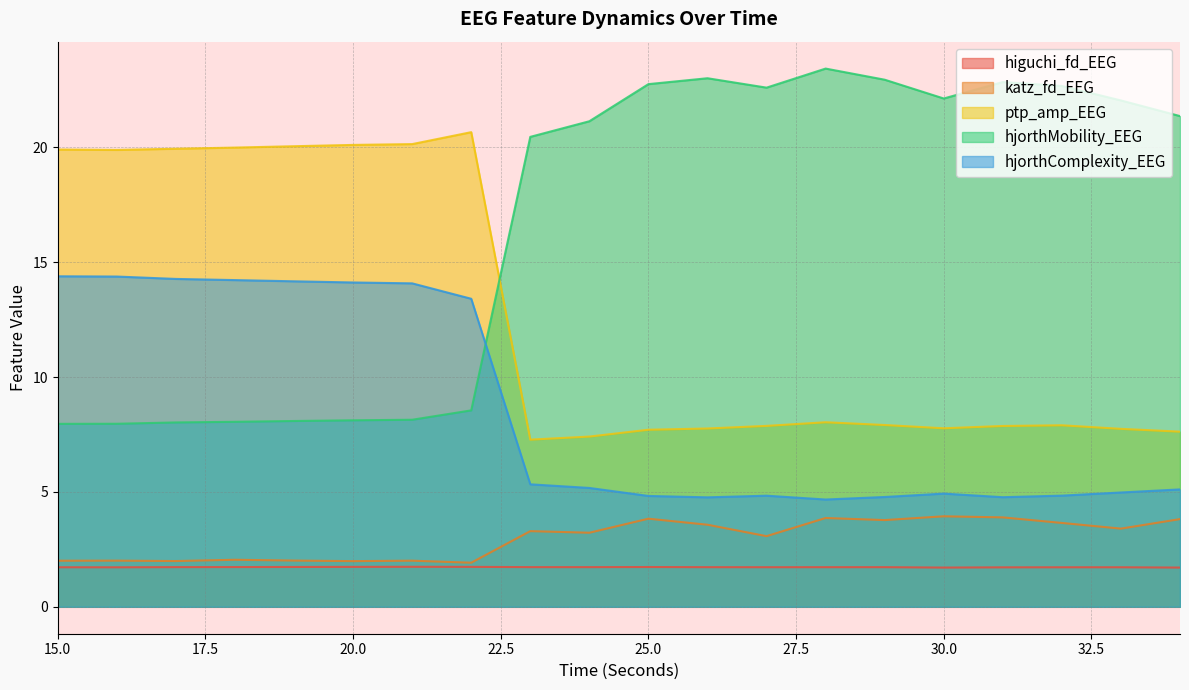

Reading right to left, what are all the values shown in this chart?

higuchi_fd_EEG: 34=1.7	33=1.7	32=1.7	31=1.7	30=1.7	29=1.7	28=1.7	27=1.7	26=1.7	25=1.7	24=1.7	23=1.7	22=1.7	21=1.7	20=1.7	19=1.7	18=1.7	17=1.7	16=1.7	15=1.7
katz_fd_EEG: 34=3.8	33=3.4	32=3.7	31=3.9	30=3.9	29=3.8	28=3.9	27=3.1	26=3.6	25=3.8	24=3.2	23=3.3	22=1.9	21=2.0	20=2.0	19=2.0	18=2.0	17=2.0	16=2.0	15=2.0
ptp_amp_EEG: 34=7.6	33=7.7	32=7.9	31=7.9	30=7.8	29=7.9	28=8.0	27=7.9	26=7.8	25=7.7	24=7.4	23=7.3	22=20.7	21=20.1	20=20.1	19=20.0	18=20.0	17=19.9	16=19.9	15=19.9
hjorthMobility_EEG: 34=21.4	33=22.0	32=22.7	31=22.8	30=22.1	29=22.9	28=23.4	27=22.6	26=23.0	25=22.8	24=21.1	23=20.5	22=8.6	21=8.1	20=8.1	19=8.1	18=8.1	17=8.0	16=8.0	15=8.0
hjorthComplexity_EEG: 34=5.1	33=5.0	32=4.8	31=4.8	30=4.9	29=4.8	28=4.7	27=4.8	26=4.8	25=4.8	24=5.2	23=5.3	22=13.4	21=14.1	20=14.1	19=14.2	18=14.2	17=14.3	16=14.4	15=14.4